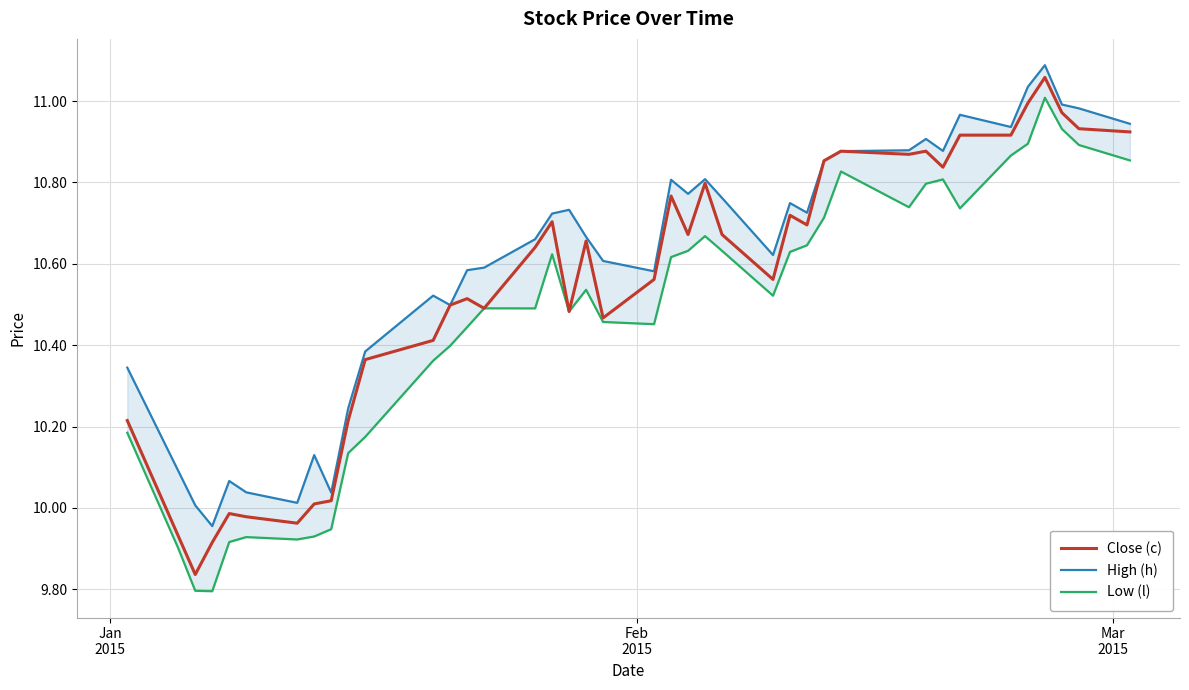

True or false: Close (c) and High (h) cross at least once.

False